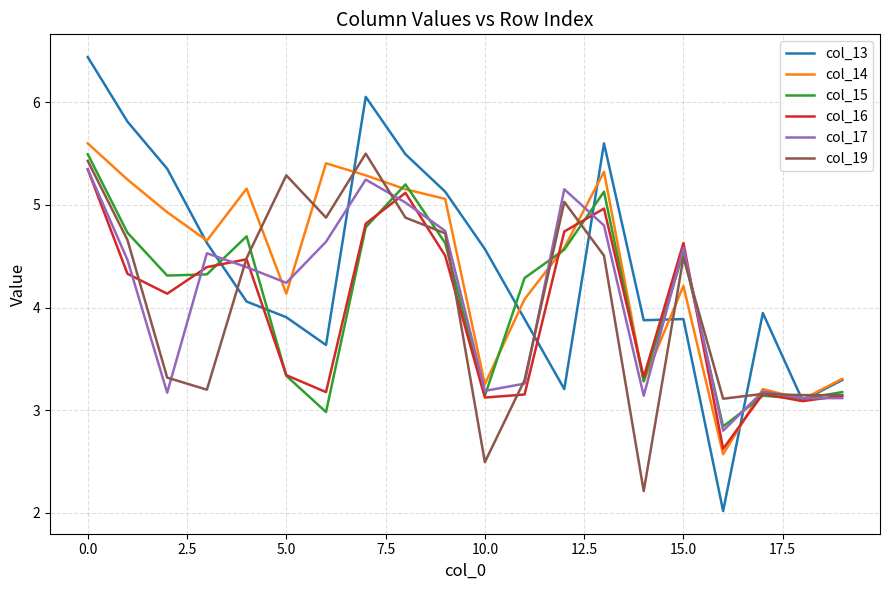

What is the greatest value displayed?

6.4